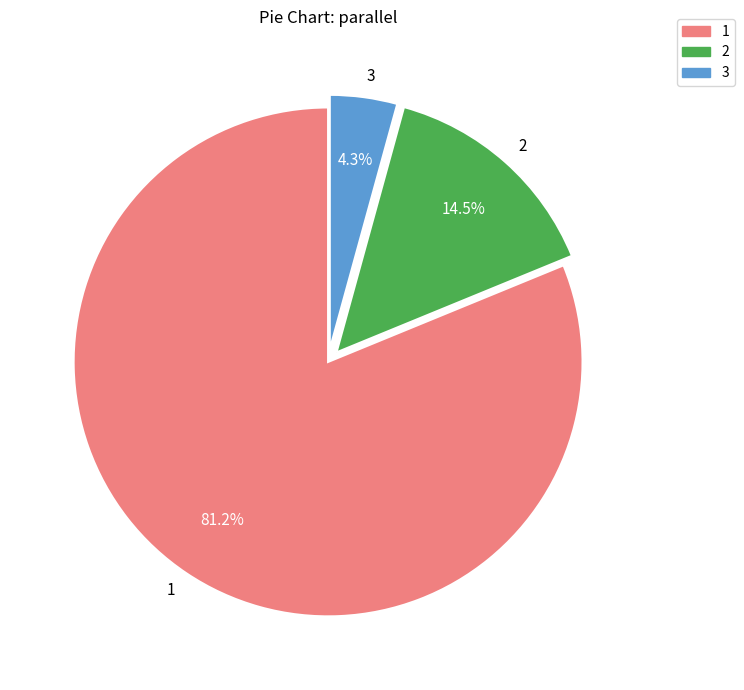

Is it true that 1 is 81% of the pie?

True